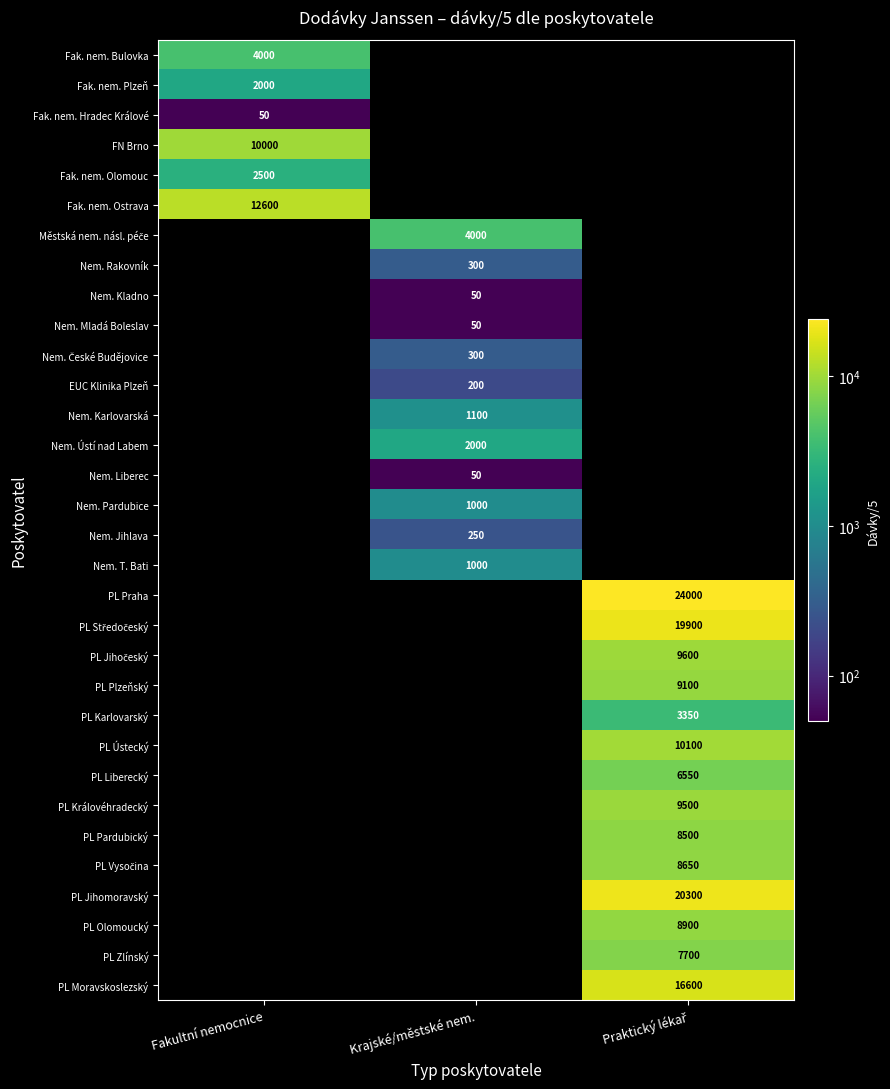

The Nem. Pardubice series shows 1000 at Krajské/městské nem.. True or false?

True